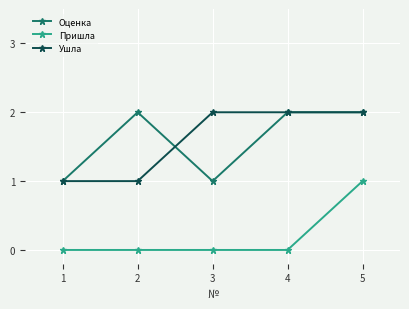

How many data points in Оценка are less than 2?

2